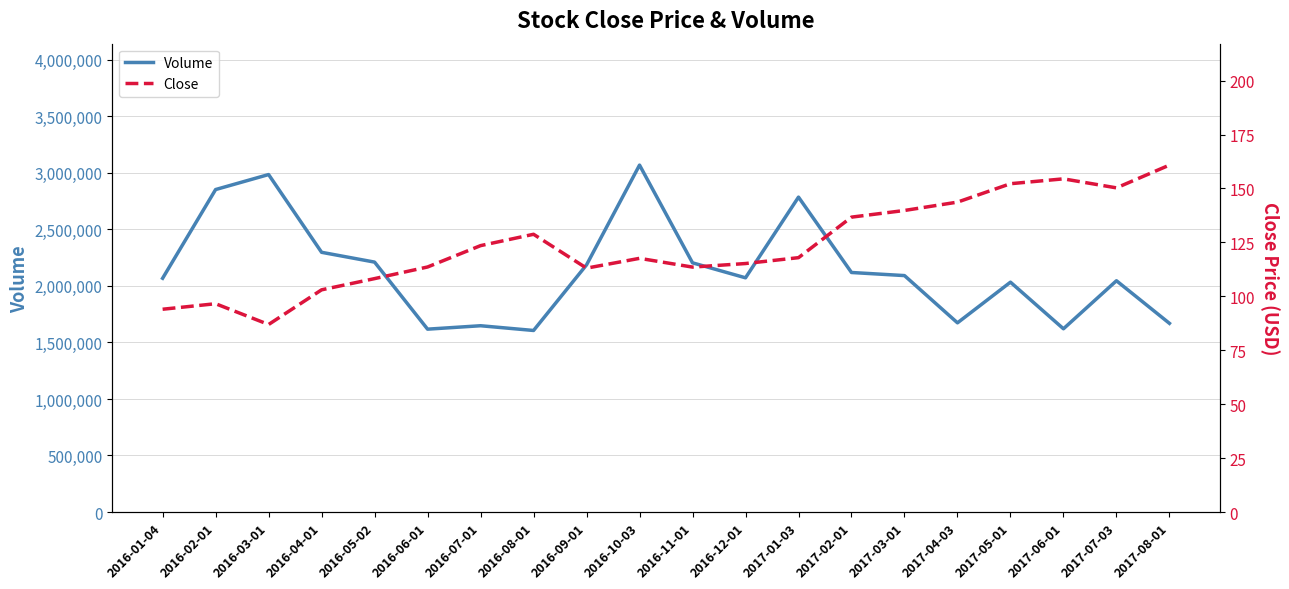

What is the approximate value of Close at 2017-08-01?

160.8